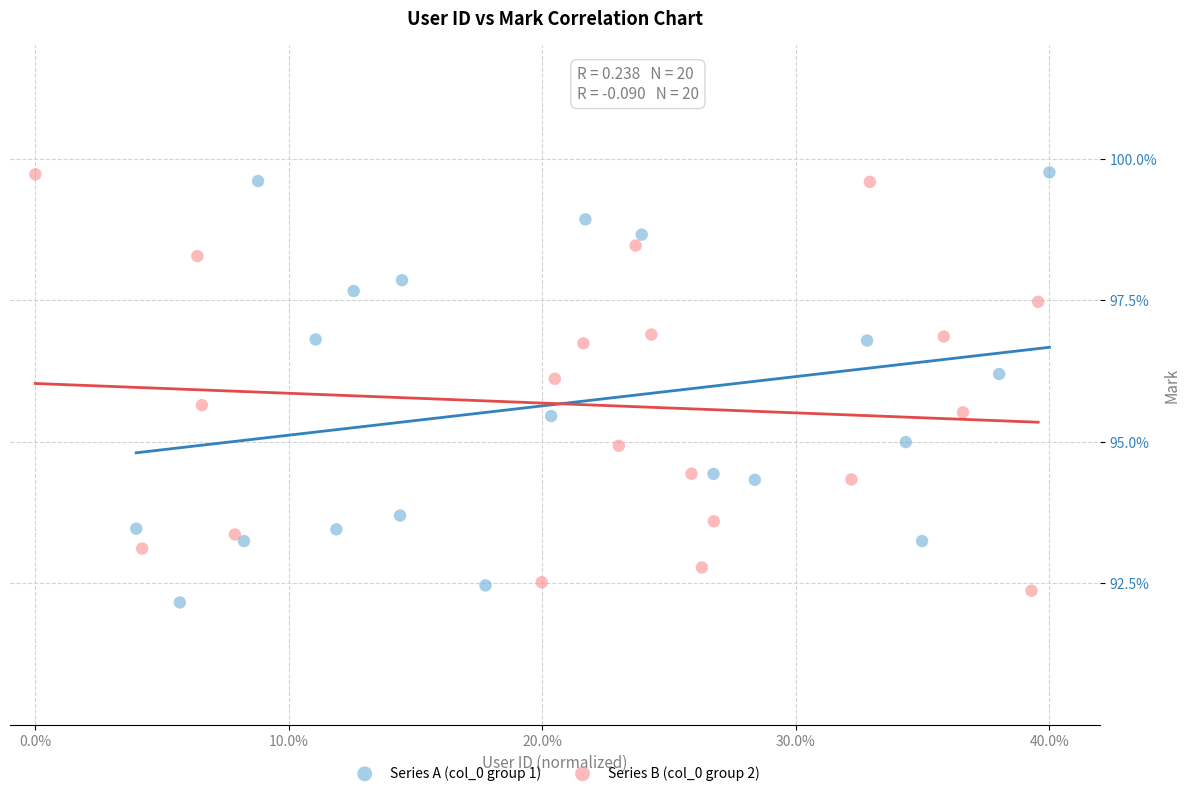

Which series has the largest Y range (max minus min)?

Series A (col_0 group 1)